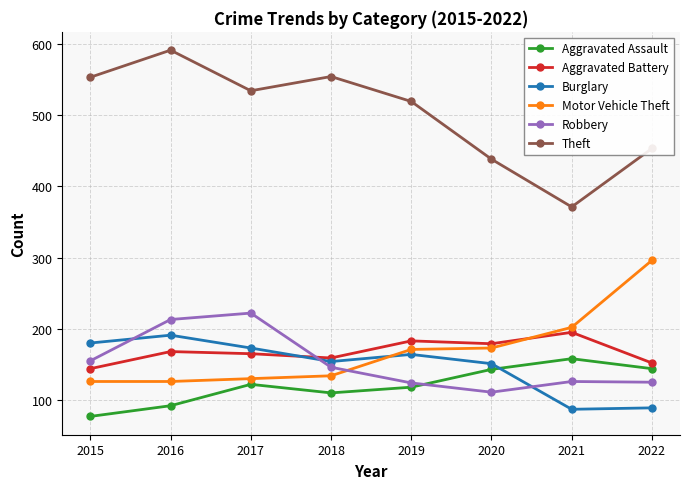

At which category is the sum across all series the highest?

2016